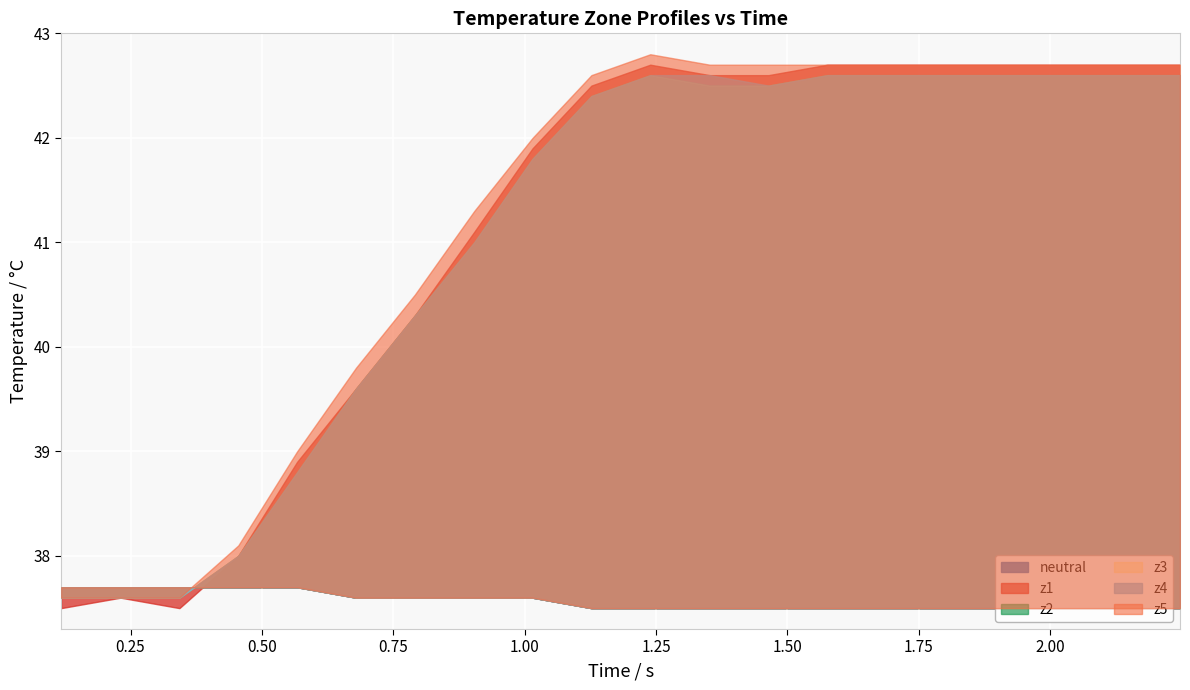

What is the difference between the highest and lowest values at 3?

0.4